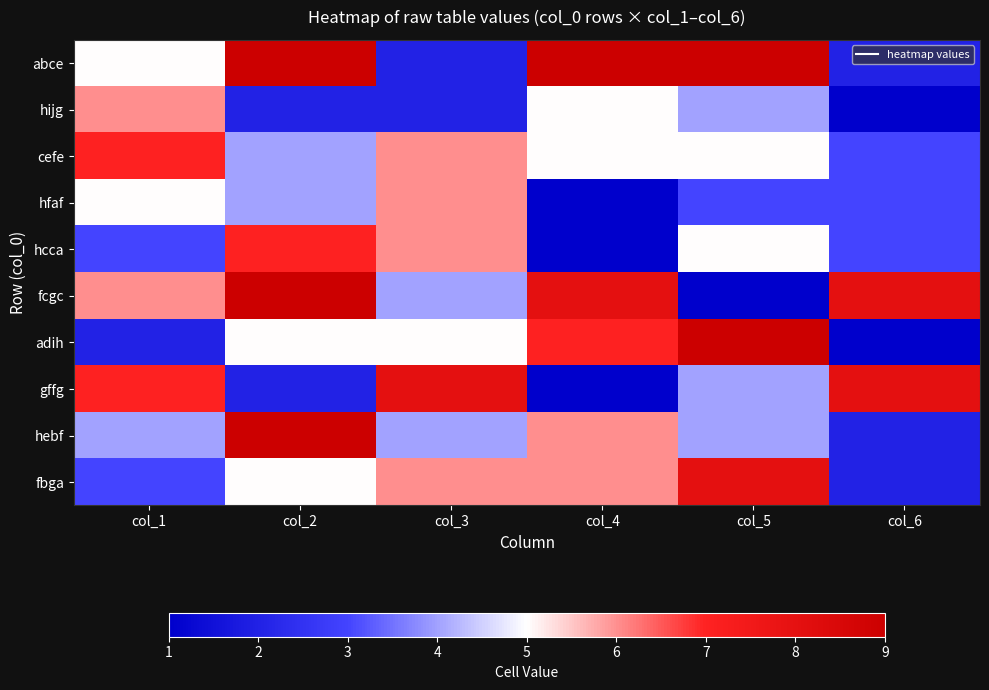

What is the smallest value displayed?

1